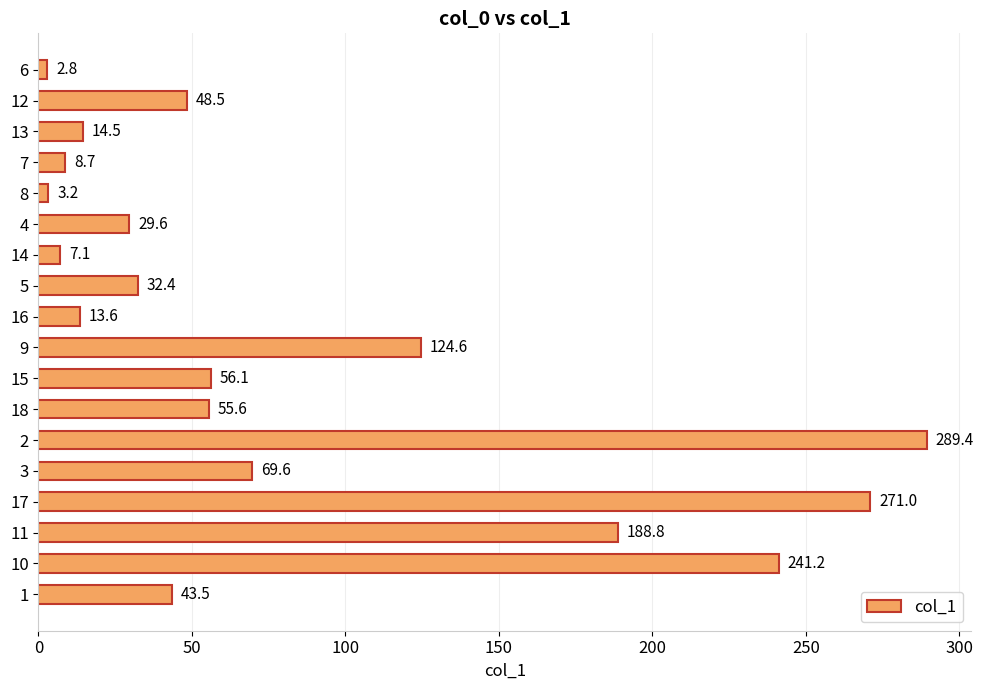

What position from the top is 13?

3